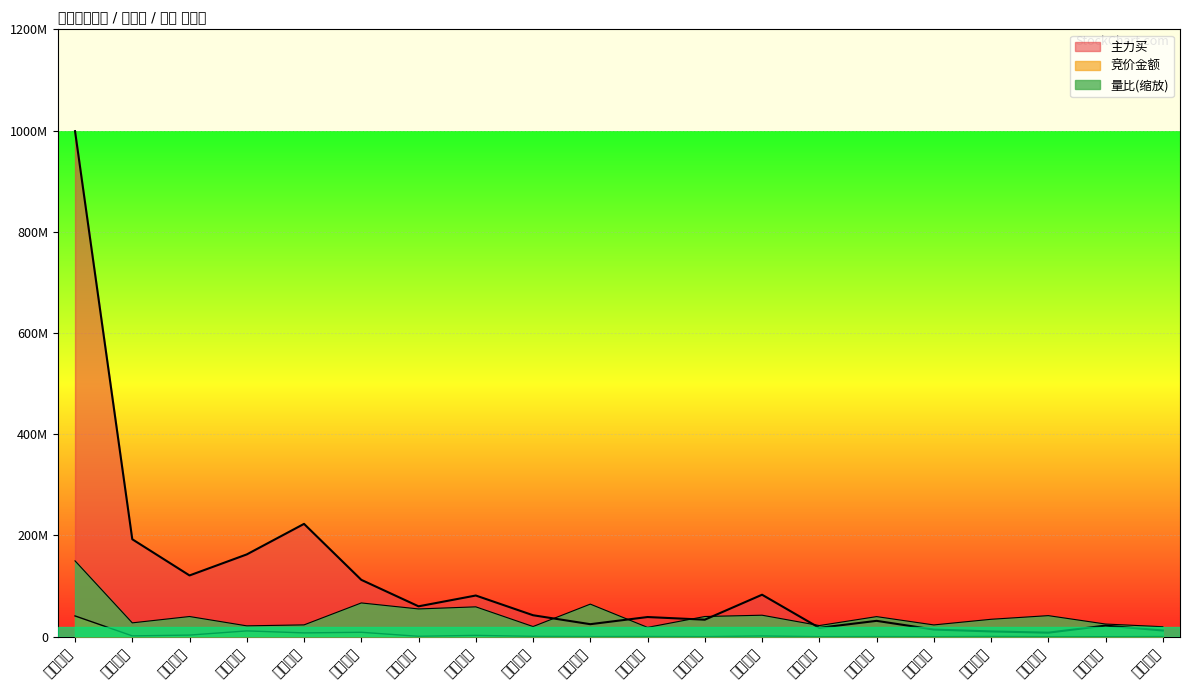

Which label corresponds to the largest value in the chart?

天风证券